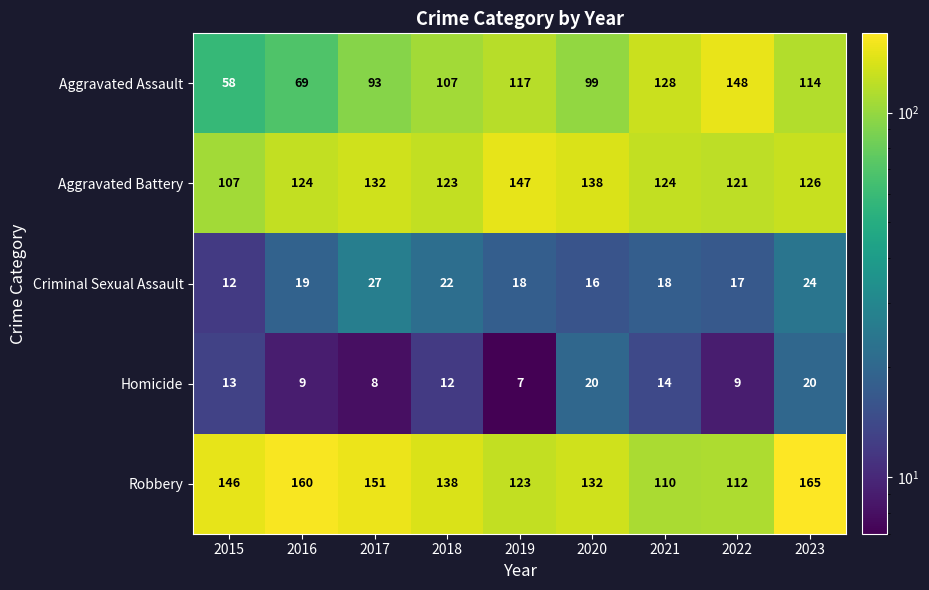

How many values in the Robbery series are below 138?

4